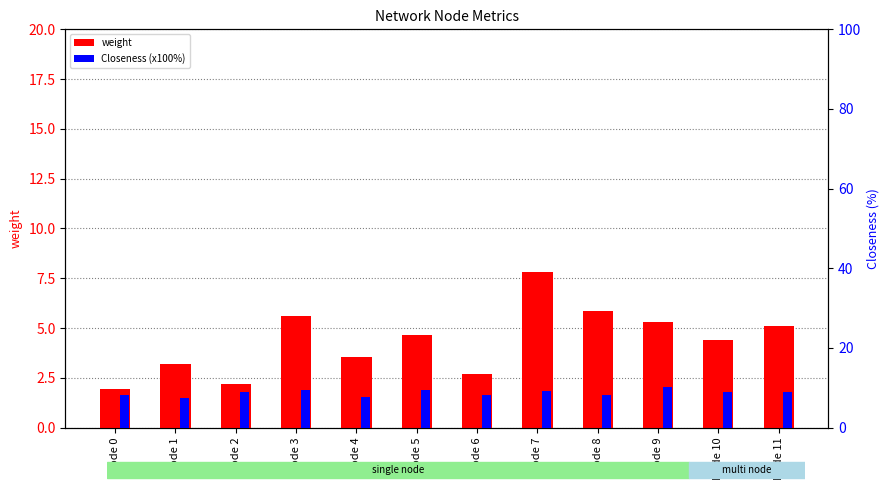

Reading left to right, list all the values displayed in this chart.

weight: 2.0	3.2	2.2	5.6	3.5	4.6	2.7	7.8	5.9	5.3	4.4	5.1
Closeness (x100%): 8.2	7.3	9.0	9.4	7.8	9.3	8.2	9.1	8.1	10.1	9.1	8.8